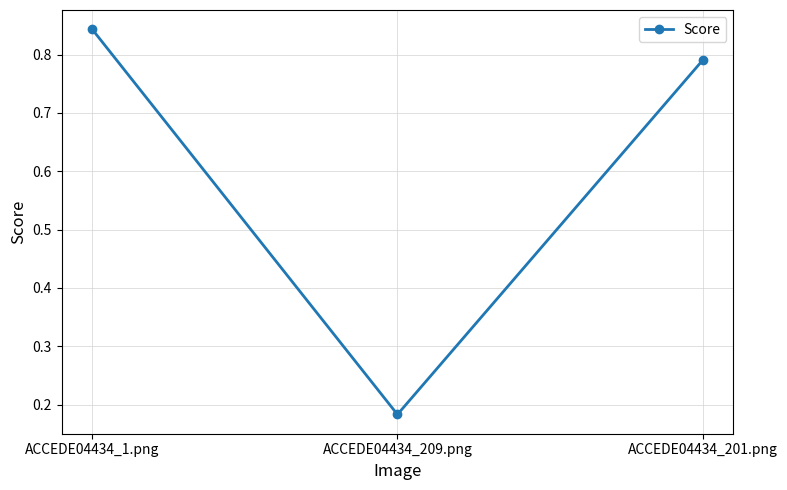

Does the chart display data point markers on the line(s)?

Yes